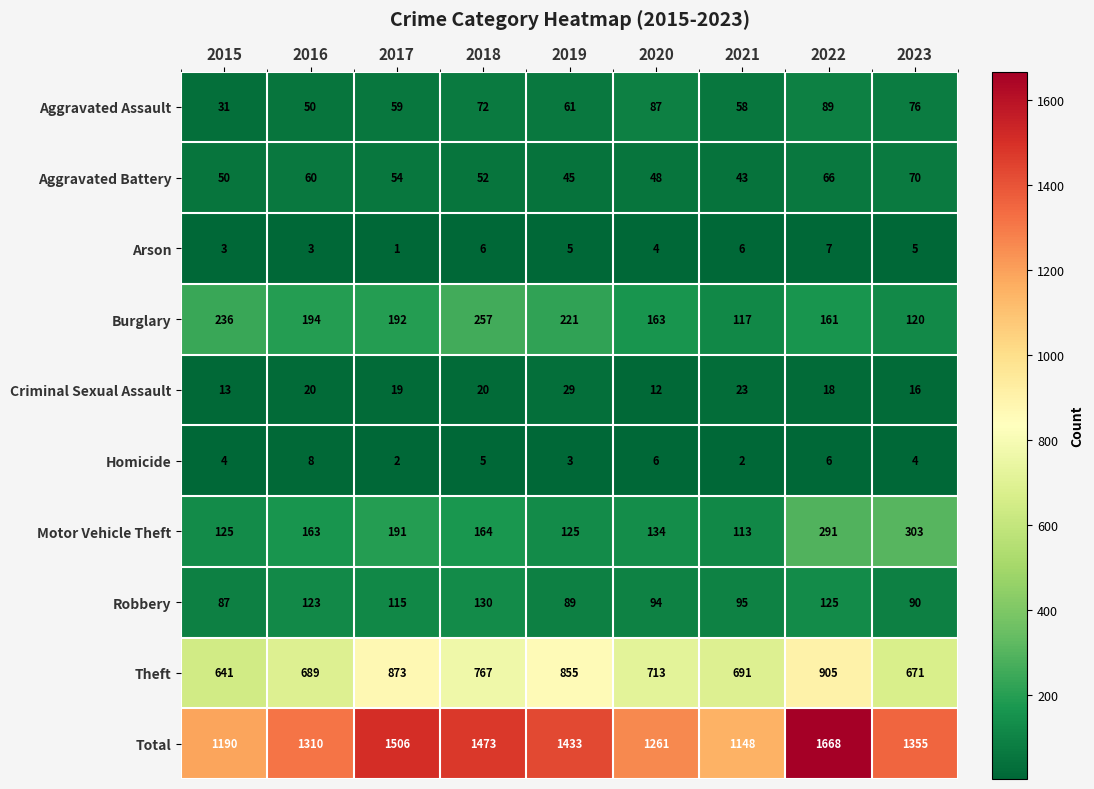

What value does the Burglary series have at 2022, to the nearest 10?

160